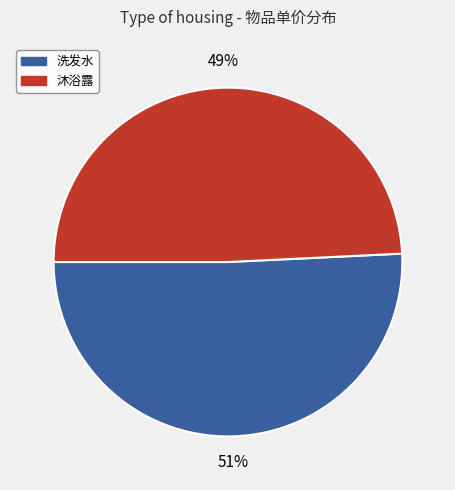

Is the sum of 洗发水 and 沐浴露 greater than half?

Yes